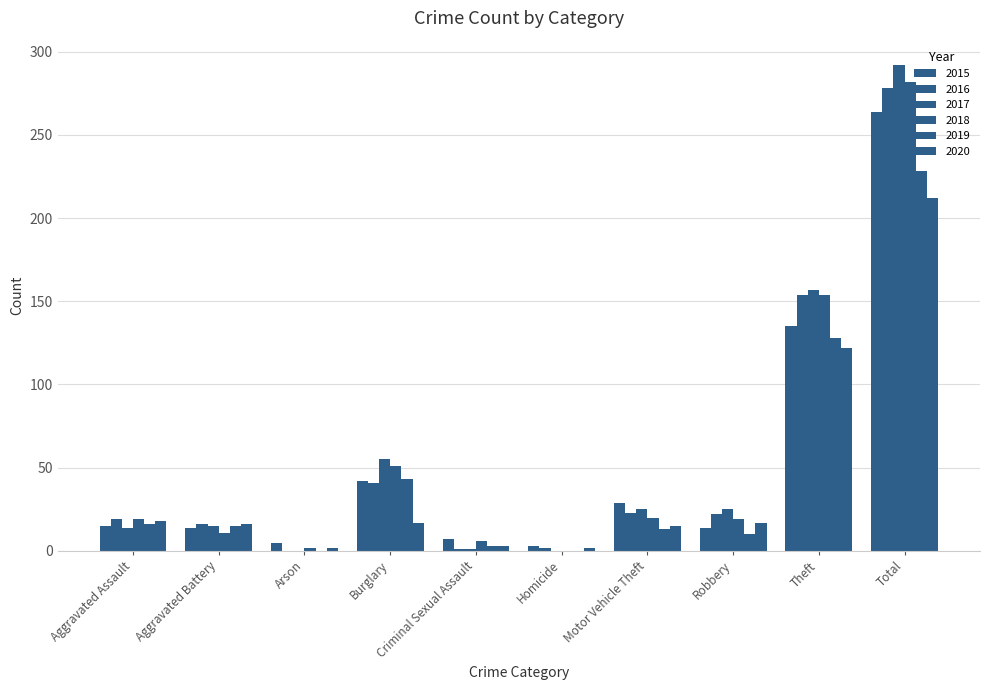

Which category has the highest value in the 2019 series?

Total